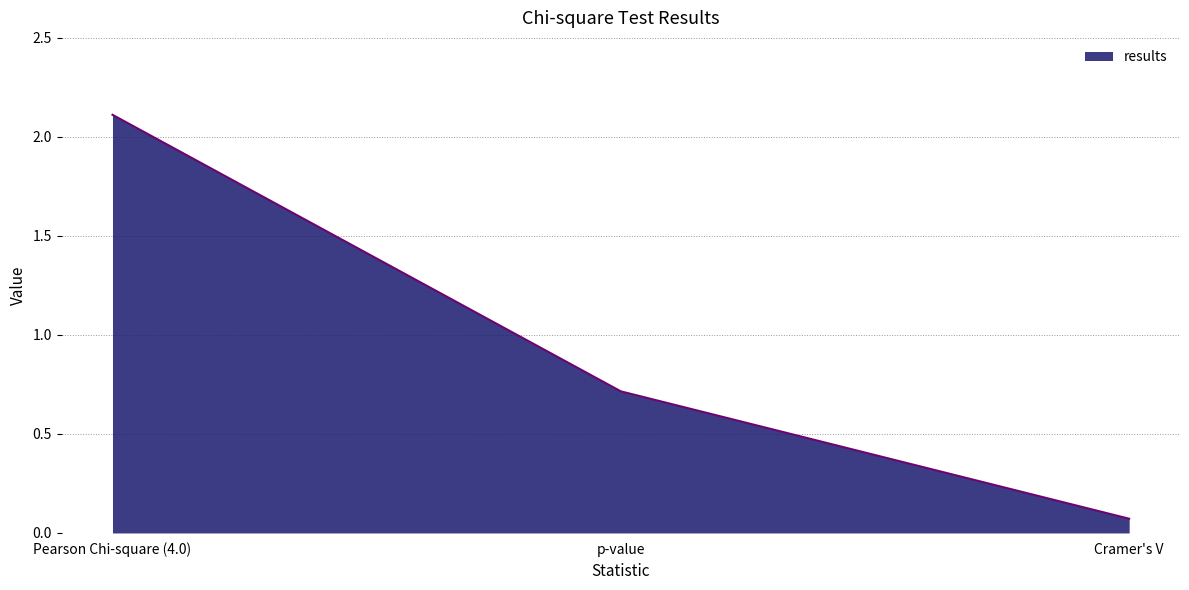

List the labels in order of value, smallest first.

Cramer's V, p-value, Pearson Chi-square (4.0)